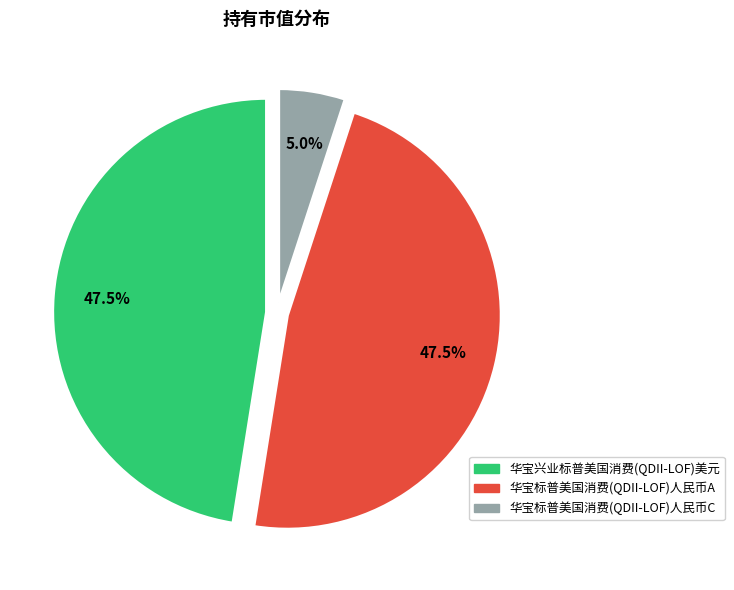

Which category has the smallest portion of the pie?

华宝标普美国消费(QDII-LOF)人民币C